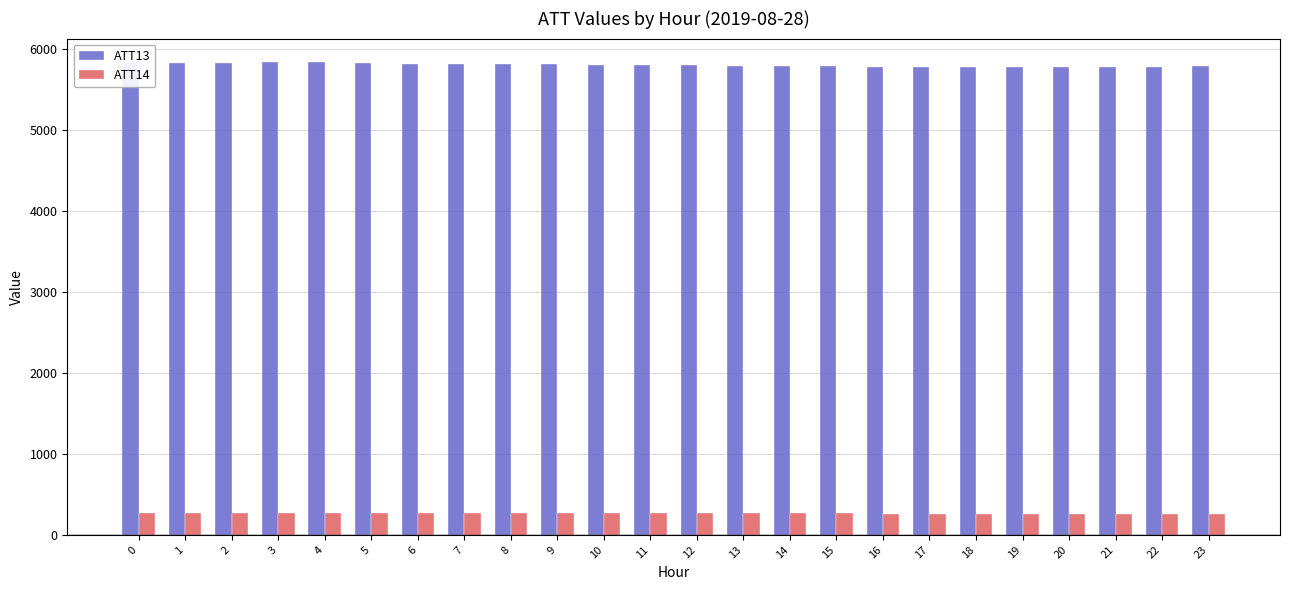

What is the difference between the maximum and second lowest values in the ATT13 series?

64.5